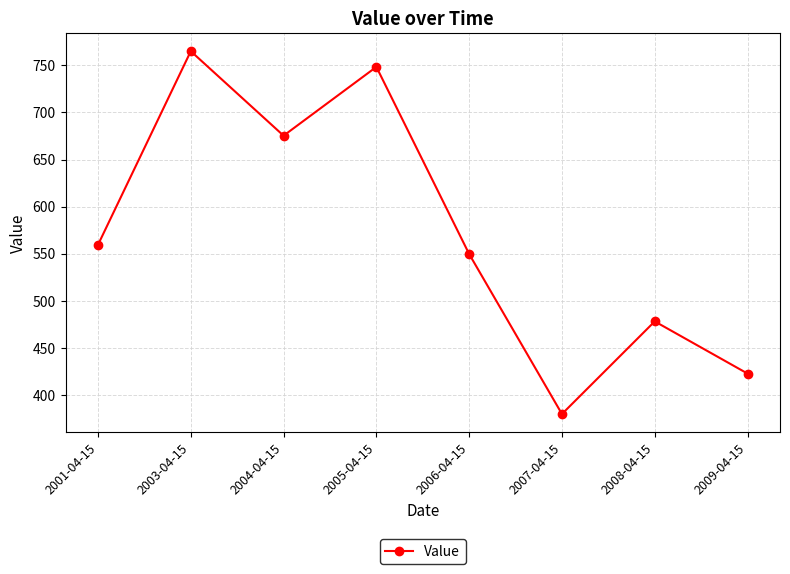

Rank the categories by value from lowest to highest.

2007-04-15, 2009-04-15, 2008-04-15, 2006-04-15, 2001-04-15, 2004-04-15, 2005-04-15, 2003-04-15